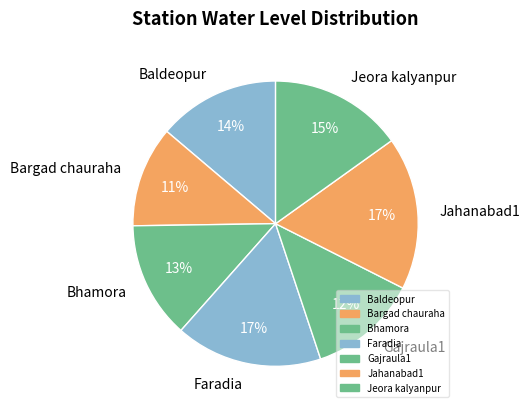

Do Jahanabad1 and Gajraula1 together represent more than half of the pie?

No